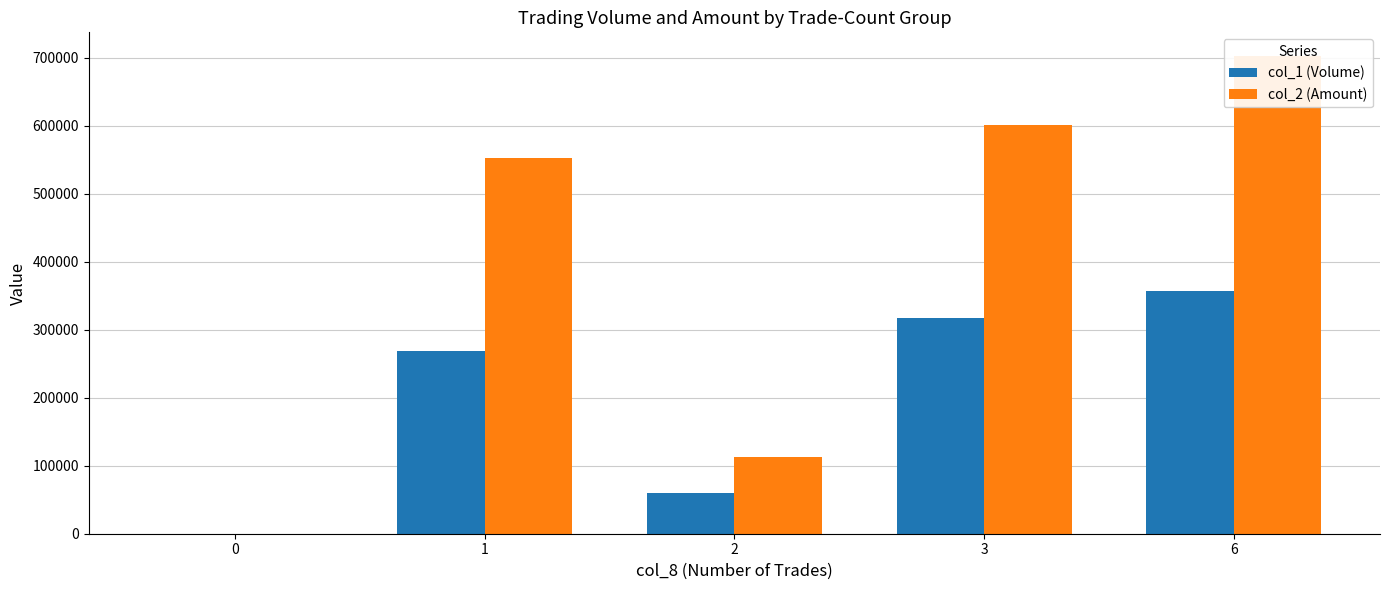

Is the value of col_2 (Amount) at 0 greater than the value of col_1 (Volume) at 0?

No